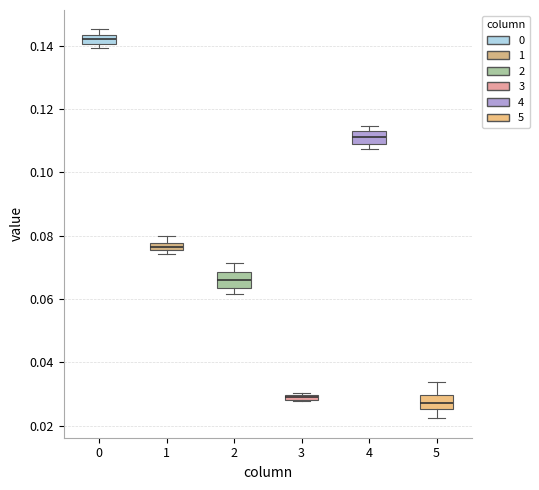

Where is the lower edge of the box at x = 4 on the y-axis? The values are not printed on the chart, so give them approximately, as read against the axis.

0.110